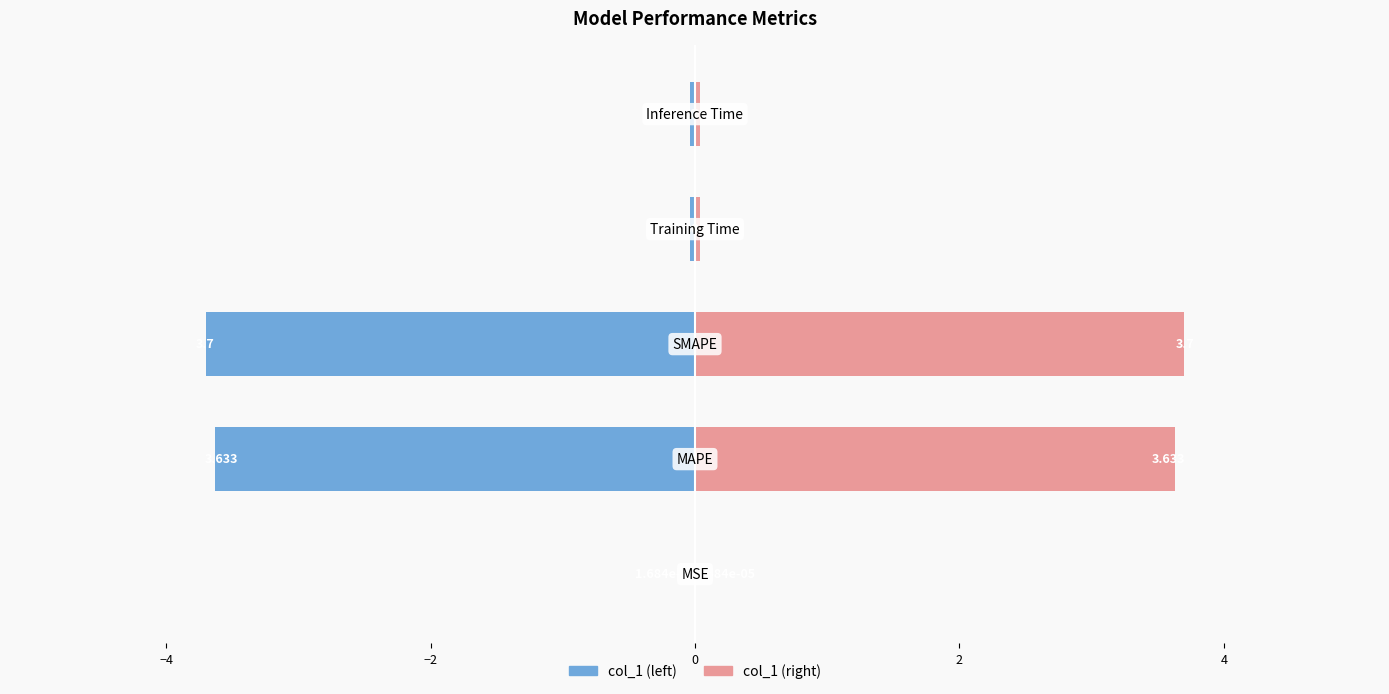

How many bars are there in total?

10